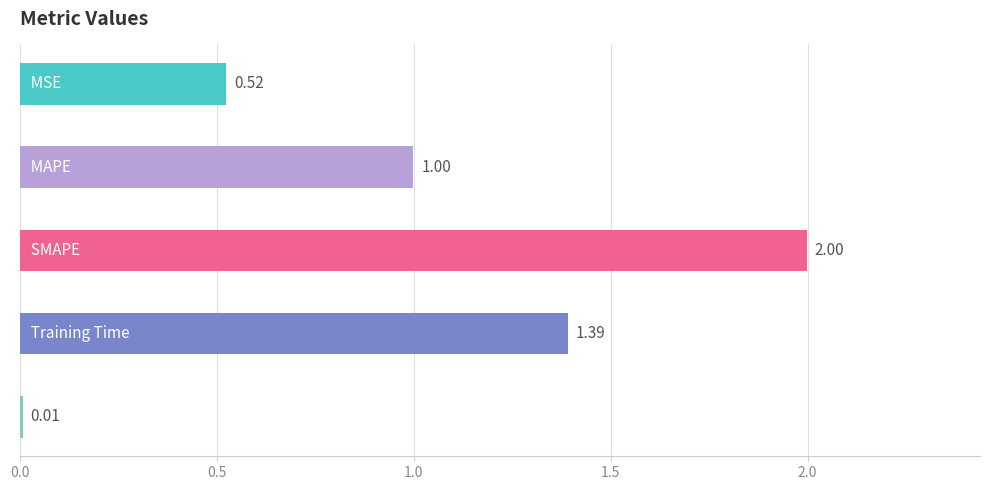

What is the average value?

1.0